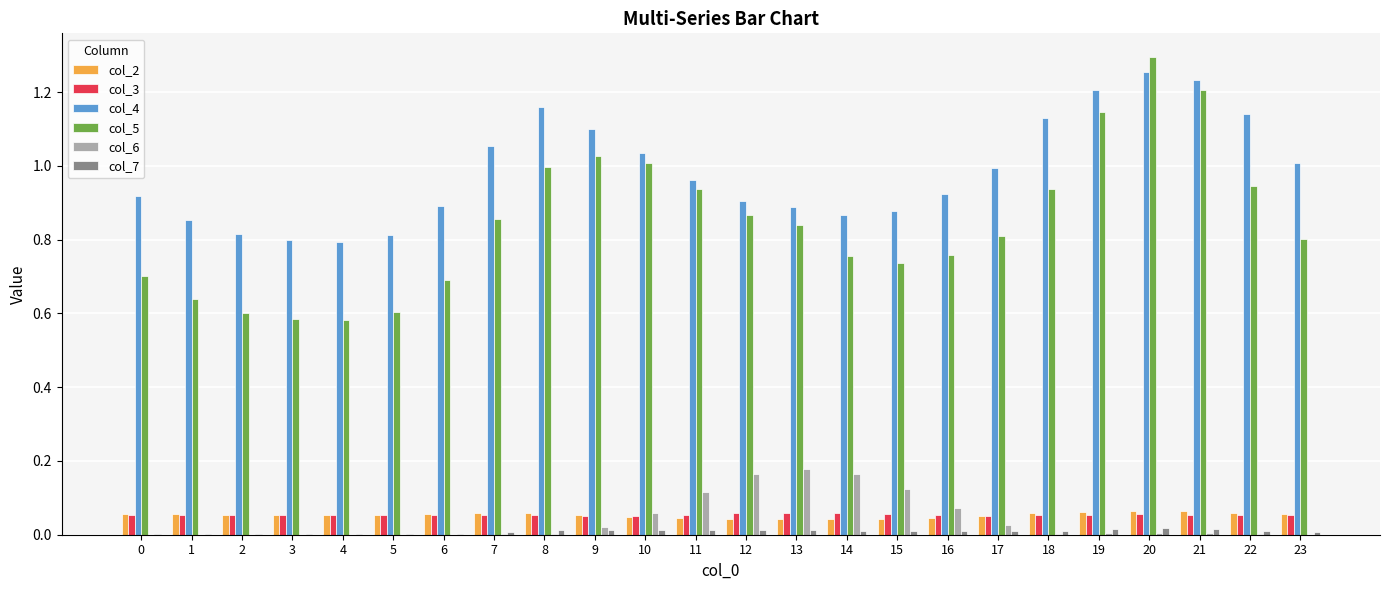

What are all the series names shown in the legend?

col_2, col_3, col_4, col_5, col_6, col_7